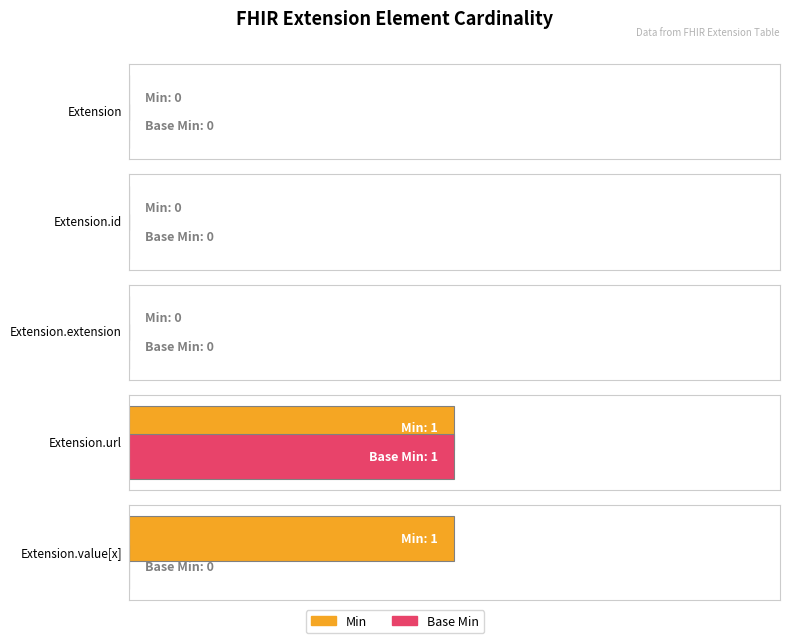

What is the sum of the Base Min values at Extension and Extension.url?

1